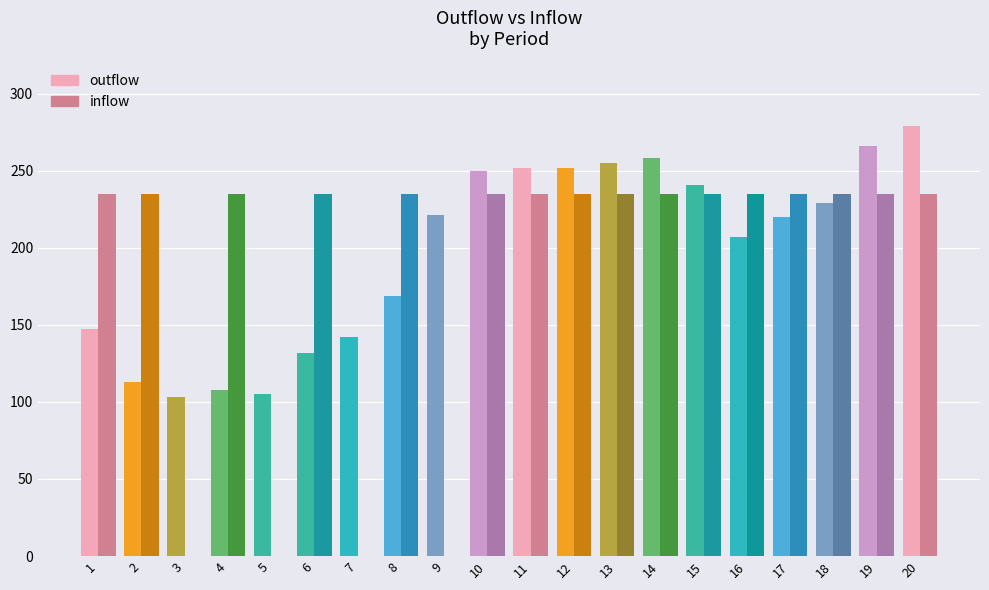

Reading right to left, transcribe all the data shown in this chart.

outflow: 20=279	19=266	18=229	17=220	16=207	15=241	14=258	13=255	12=252	11=252	10=250	9=221	8=169	7=142	6=132	5=105	4=108	3=103	2=113	1=147
inflow: 20=235	19=235	18=235	17=235	16=235	15=235	14=235	13=235	12=235	11=235	10=235	9=0	8=235	7=0	6=235	5=0	4=235	3=0	2=235	1=235